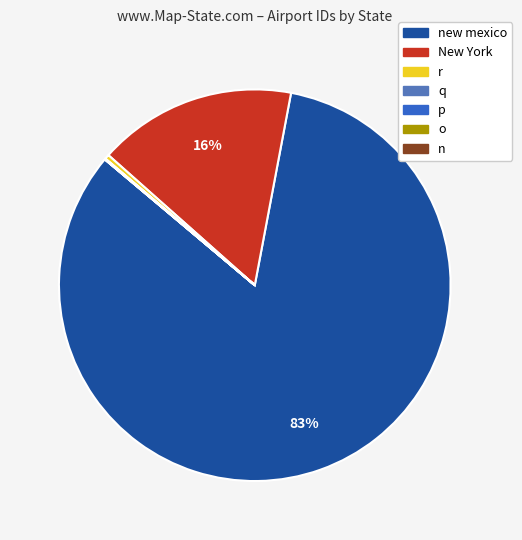

To the nearest percent, what is the average slice percentage?

14%